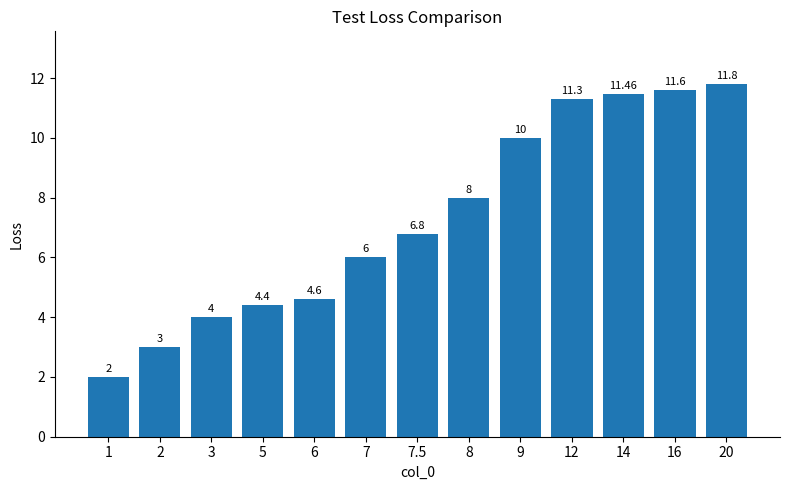

What is the smallest value displayed?

2.0